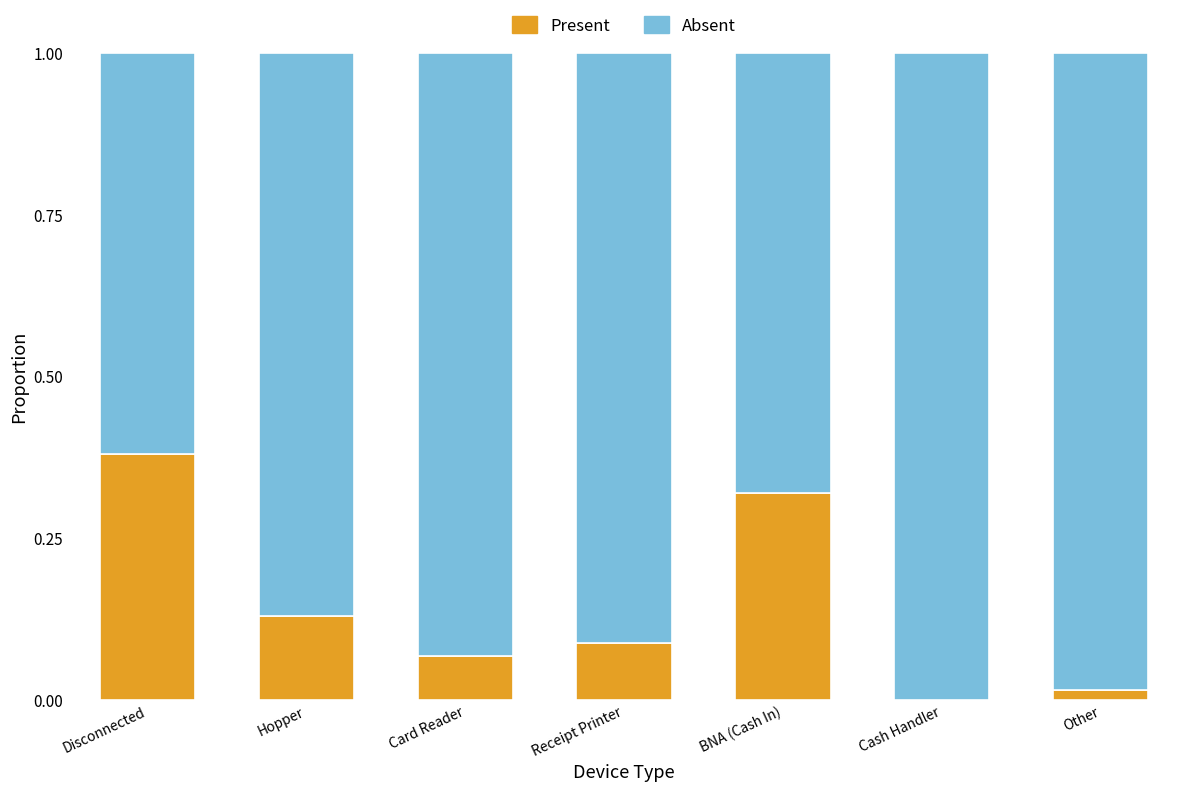

How many series are shown in this chart?

2